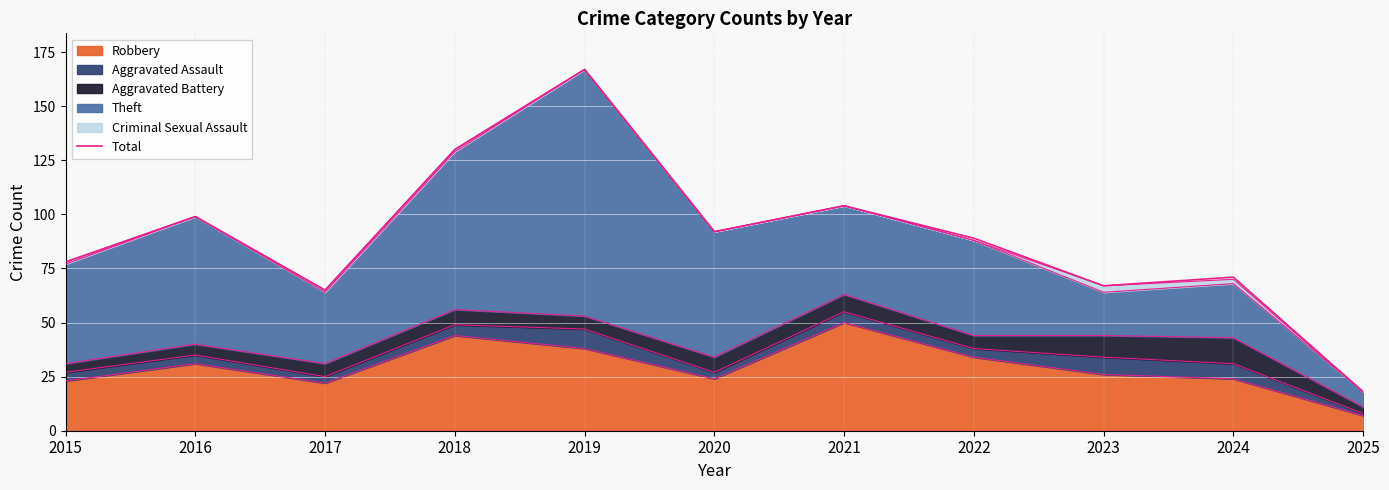

What is the difference between the maximum and second lowest values?

102